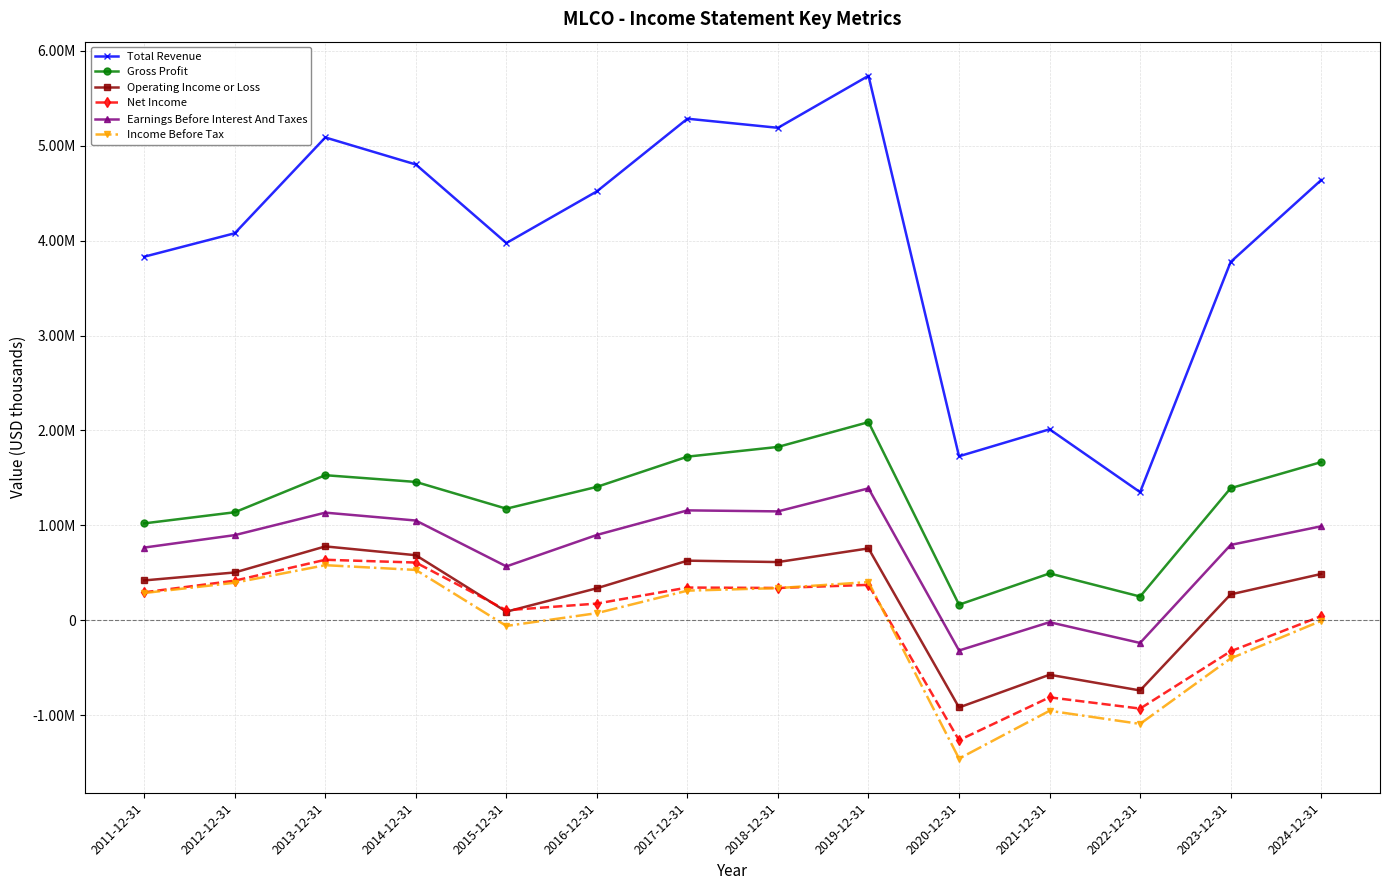

True or false: Gross Profit has more than 2 points higher than both neighbors.

True